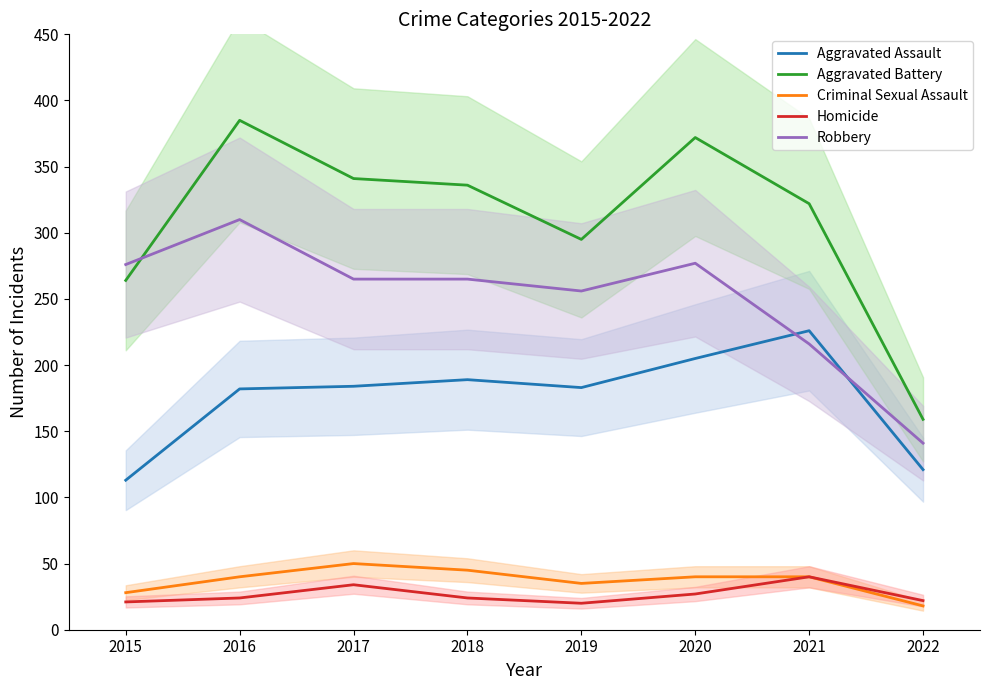

Reading left to right, list all the values displayed in this chart.

Aggravated Assault: 2015=113	2016=182	2017=184	2018=189	2019=183	2020=205	2021=226	2022=121
Aggravated Battery: 2015=264	2016=385	2017=341	2018=336	2019=295	2020=372	2021=322	2022=159
Criminal Sexual Assault: 2015=28	2016=40	2017=50	2018=45	2019=35	2020=40	2021=40	2022=18
Homicide: 2015=21	2016=24	2017=34	2018=24	2019=20	2020=27	2021=40	2022=22
Robbery: 2015=276	2016=310	2017=265	2018=265	2019=256	2020=277	2021=216	2022=141